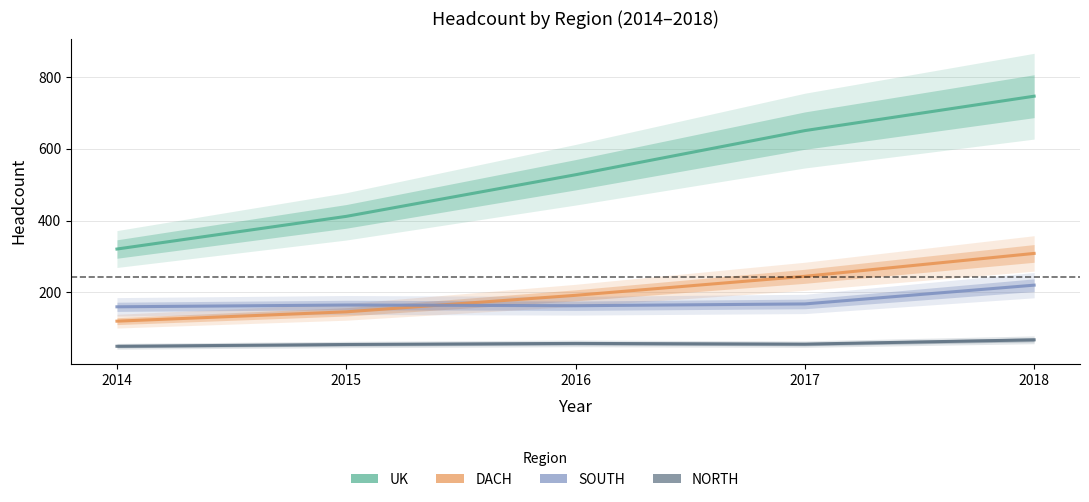

What is the average value of the SOUTH series?

175.3